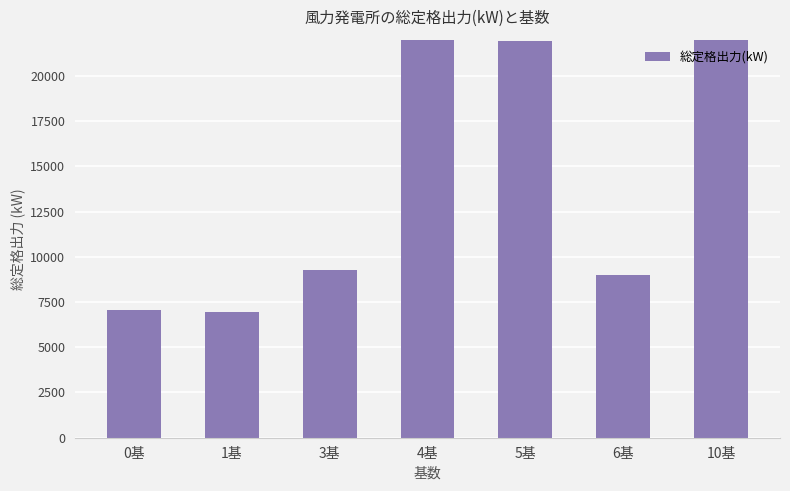

What is the maximum value shown in the chart?

85000